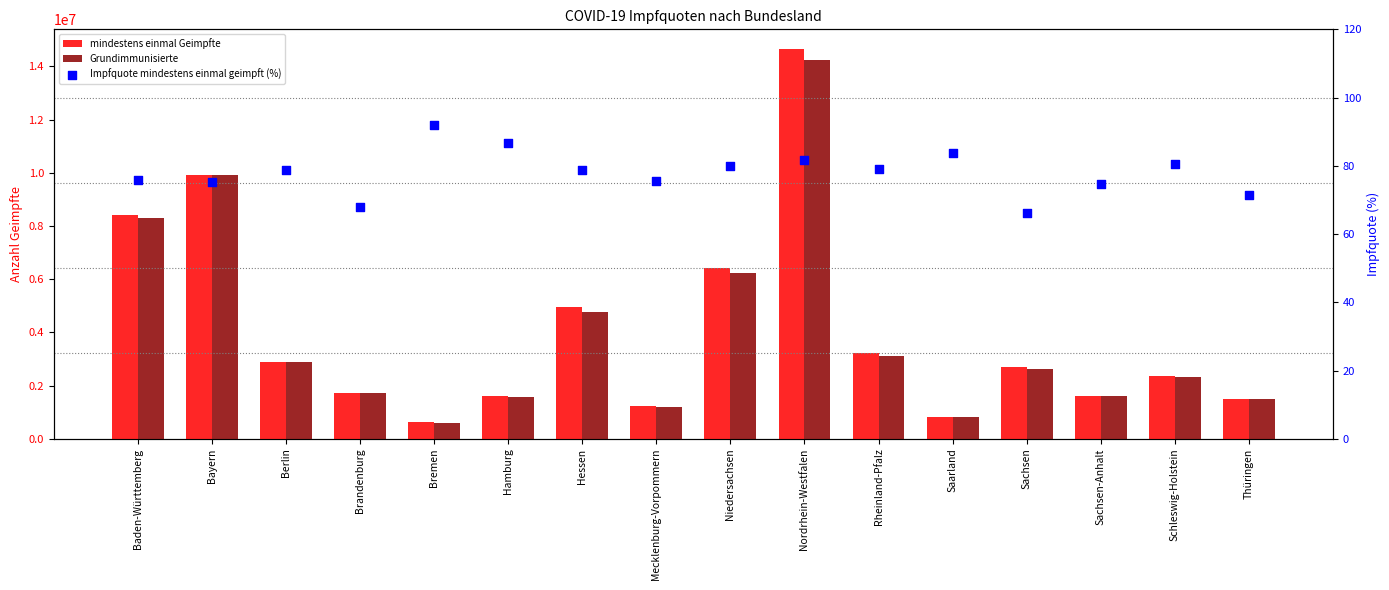

Which series has the largest Y range (max minus min)?

mindestens einmal Geimpfte